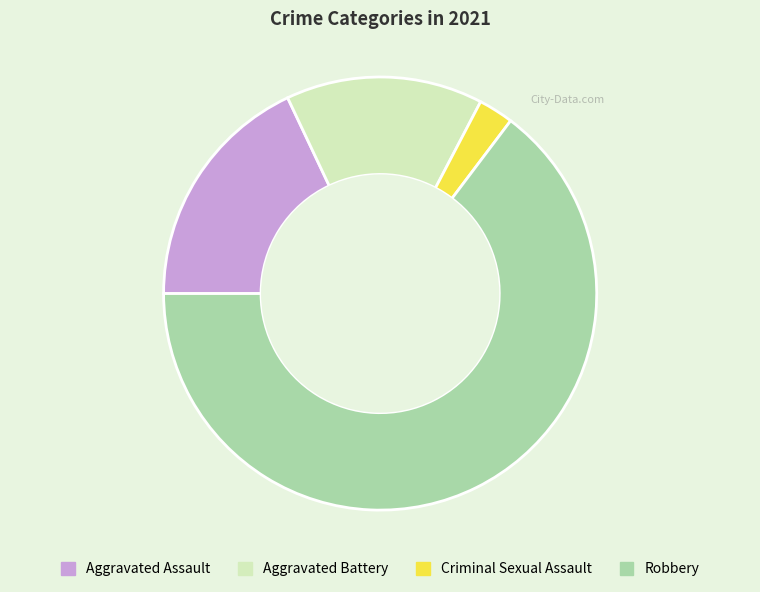

How many segments does this pie chart have?

4